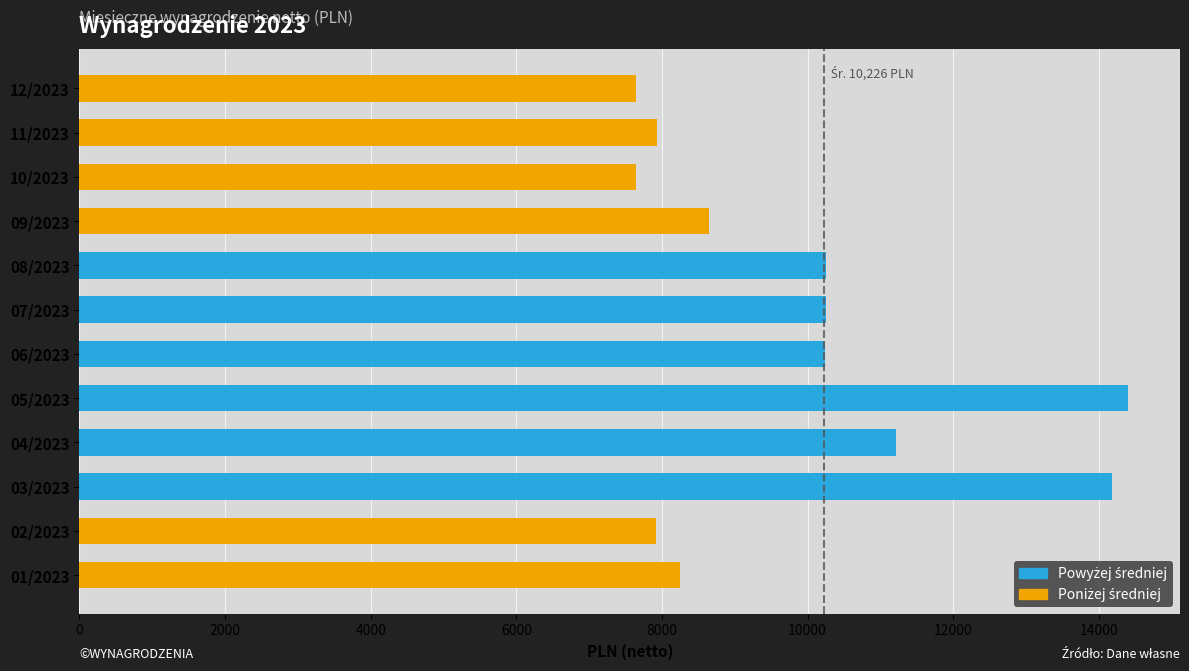

List the series in order of their peak value, highest first.

Powyżej średniej, Poniżej średniej